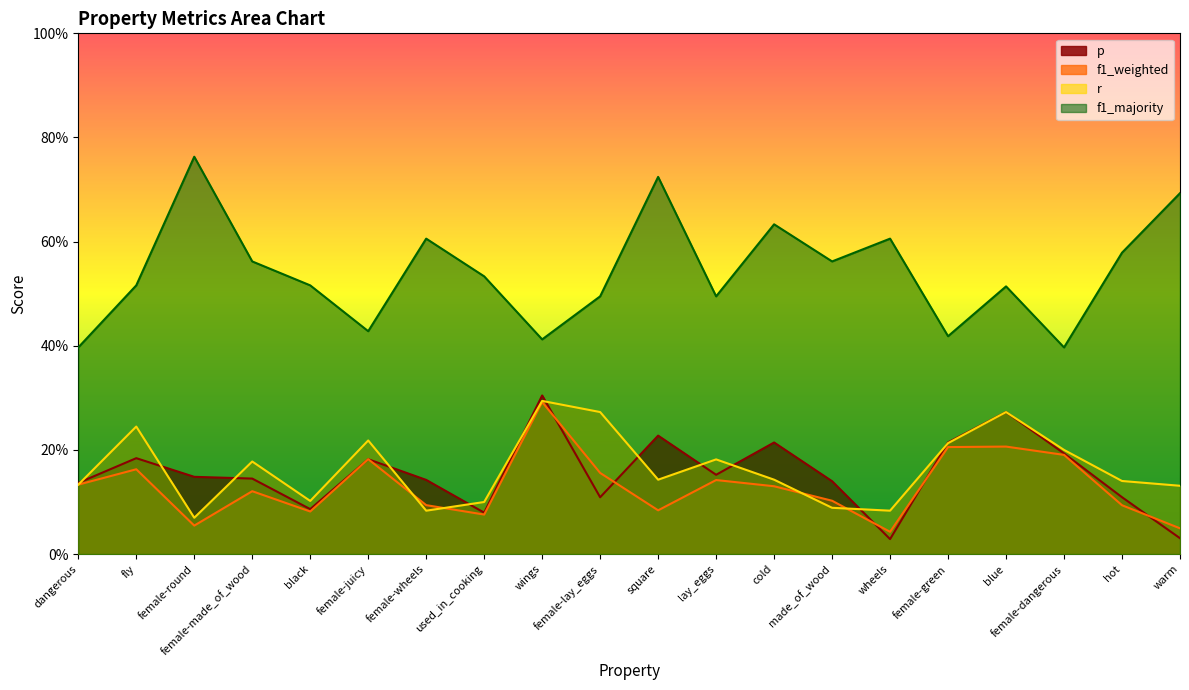

Which series ends up on top after the final intersection of f1_weighted and p?

f1_weighted